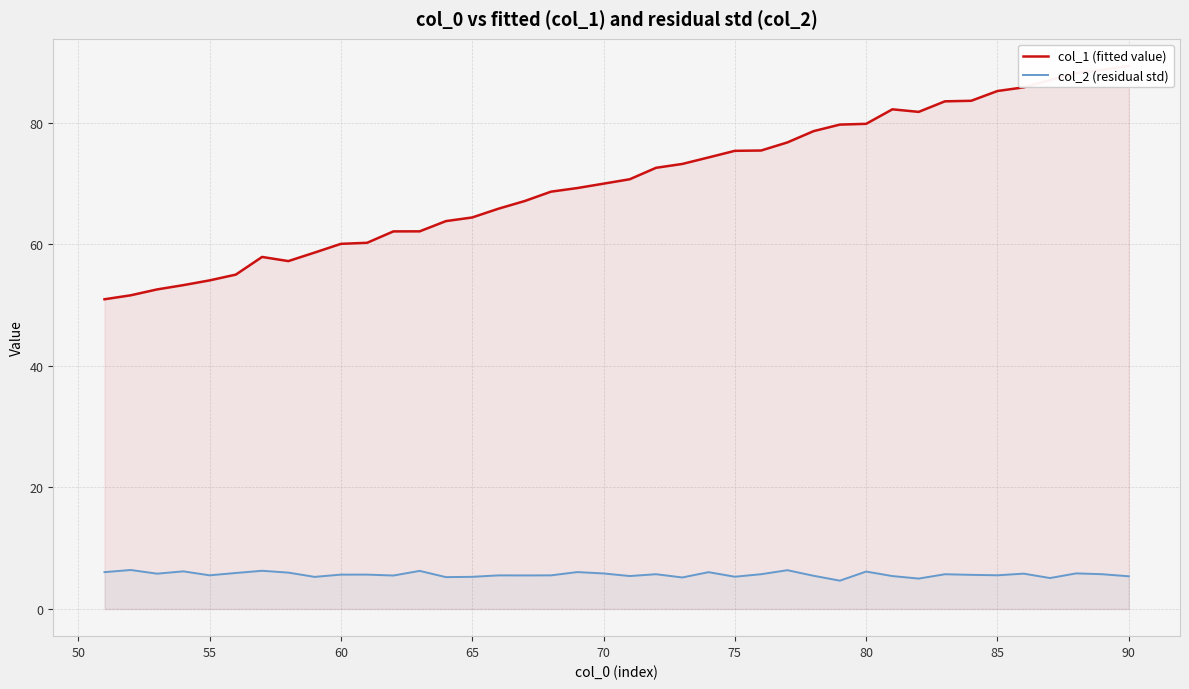

Does the chart display data point markers on the line(s)?

No